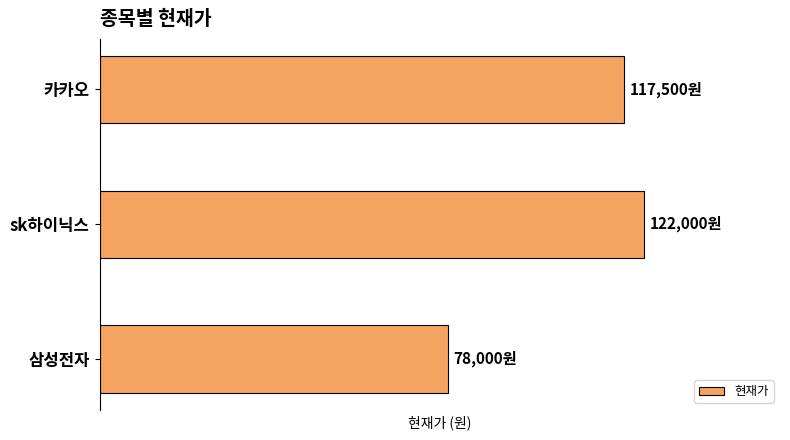

At which category does the chart reach its peak across all series?

sk하이닉스